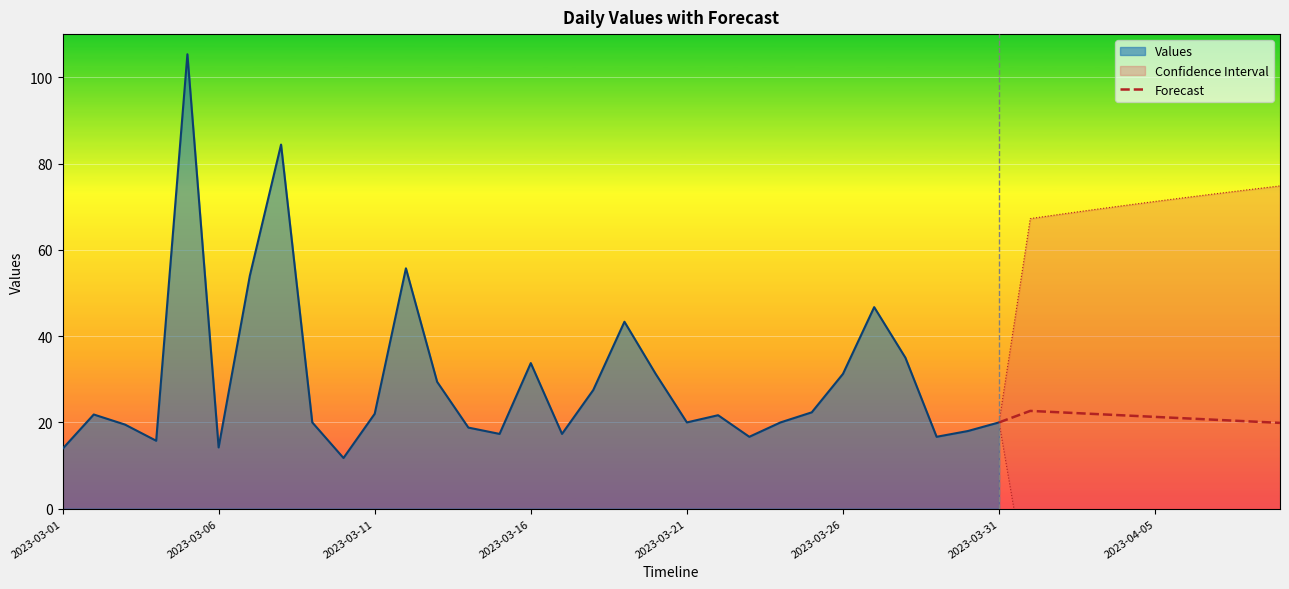

How many lines are shown in the chart?

1